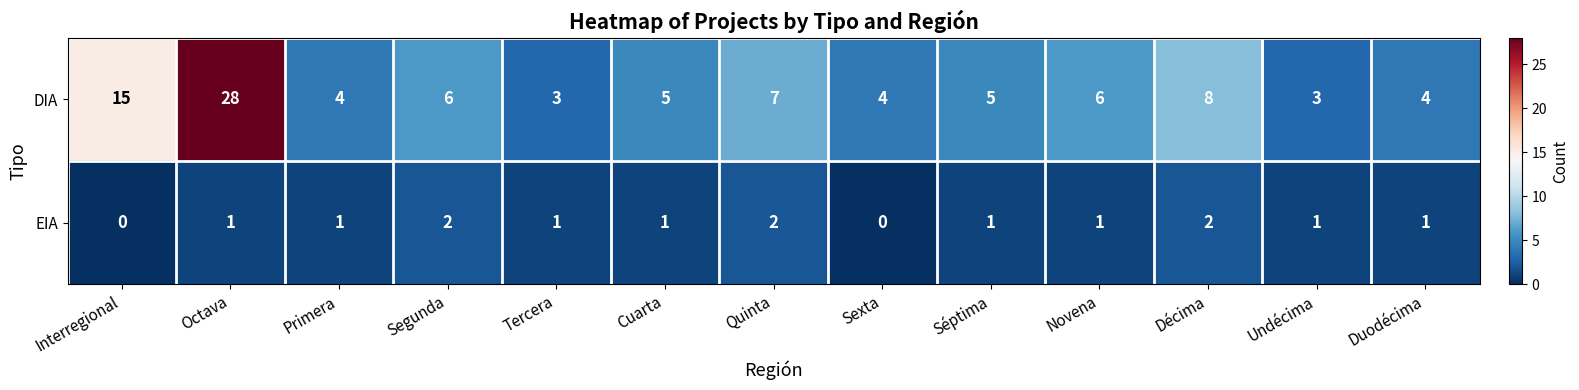

What is the maximum value shown in the chart?

28